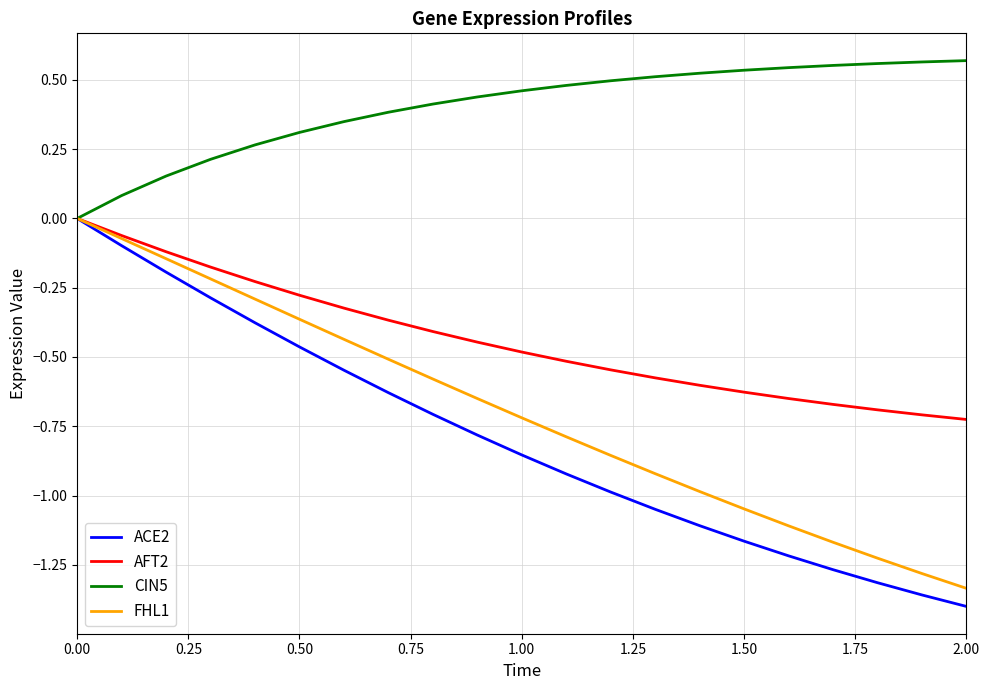

Which series has the largest range (max minus min)?

ACE2